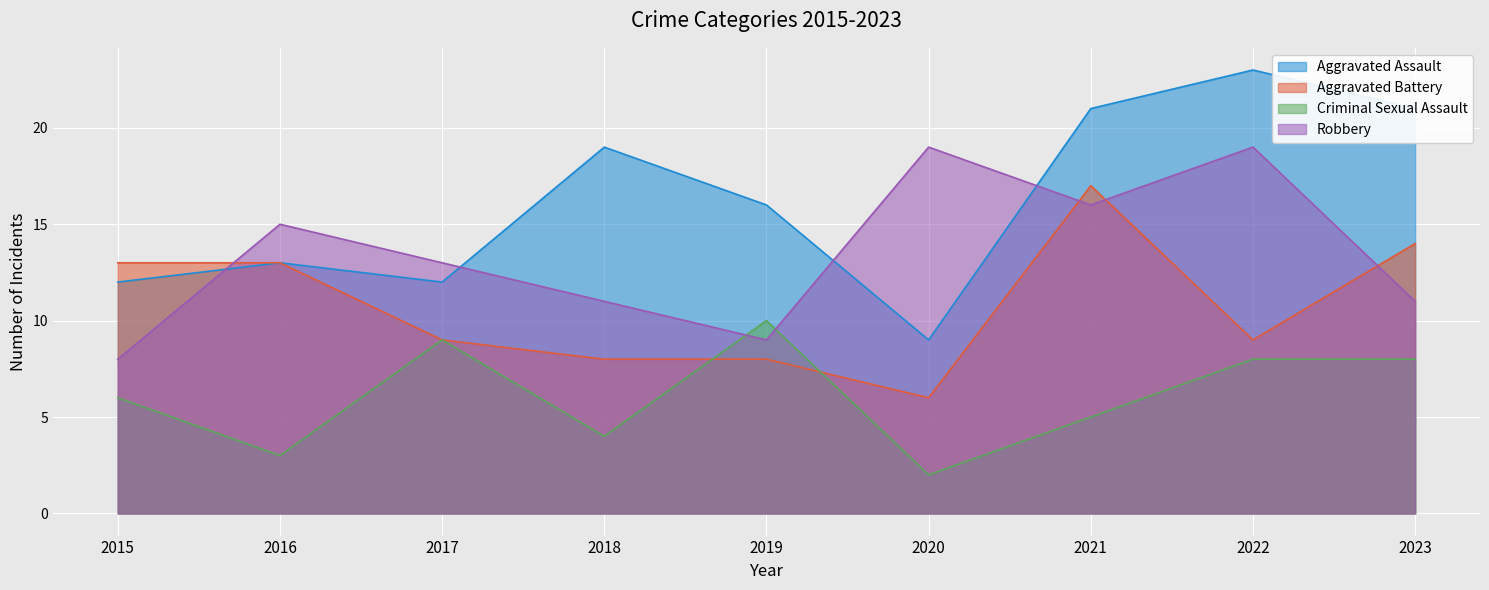

What value does the Criminal Sexual Assault series have at 2016?

3